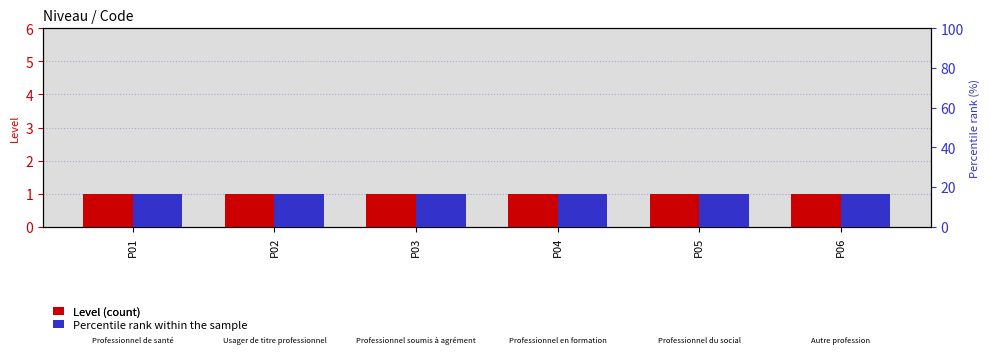

What is the sum of all Percentile rank within sample values?

100.0